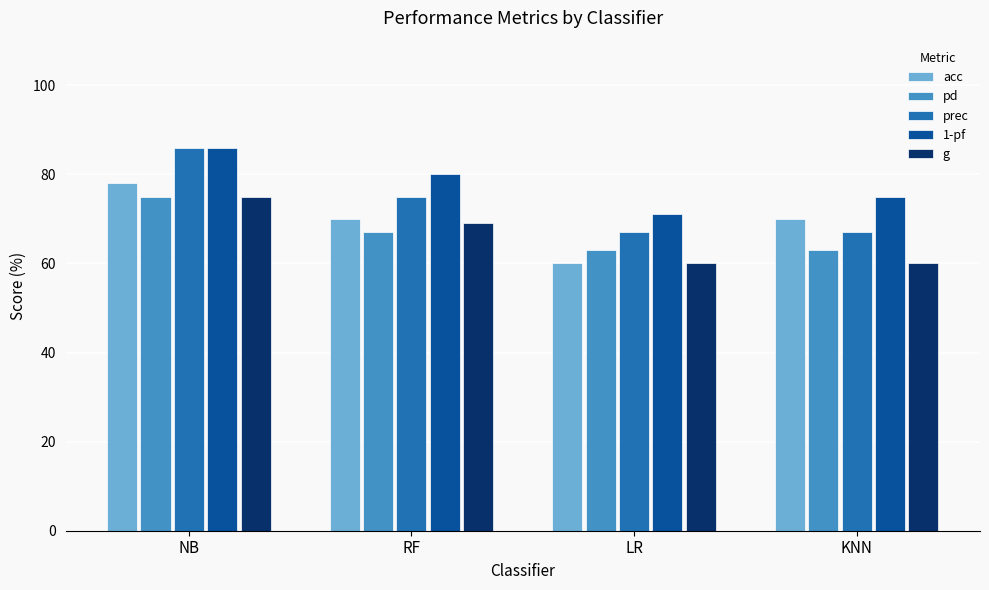

Which category has the highest value in the acc series?

NB